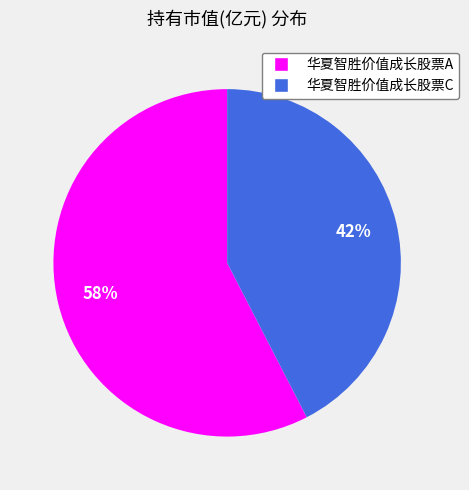

To the nearest percent, what is the average slice percentage?

50%